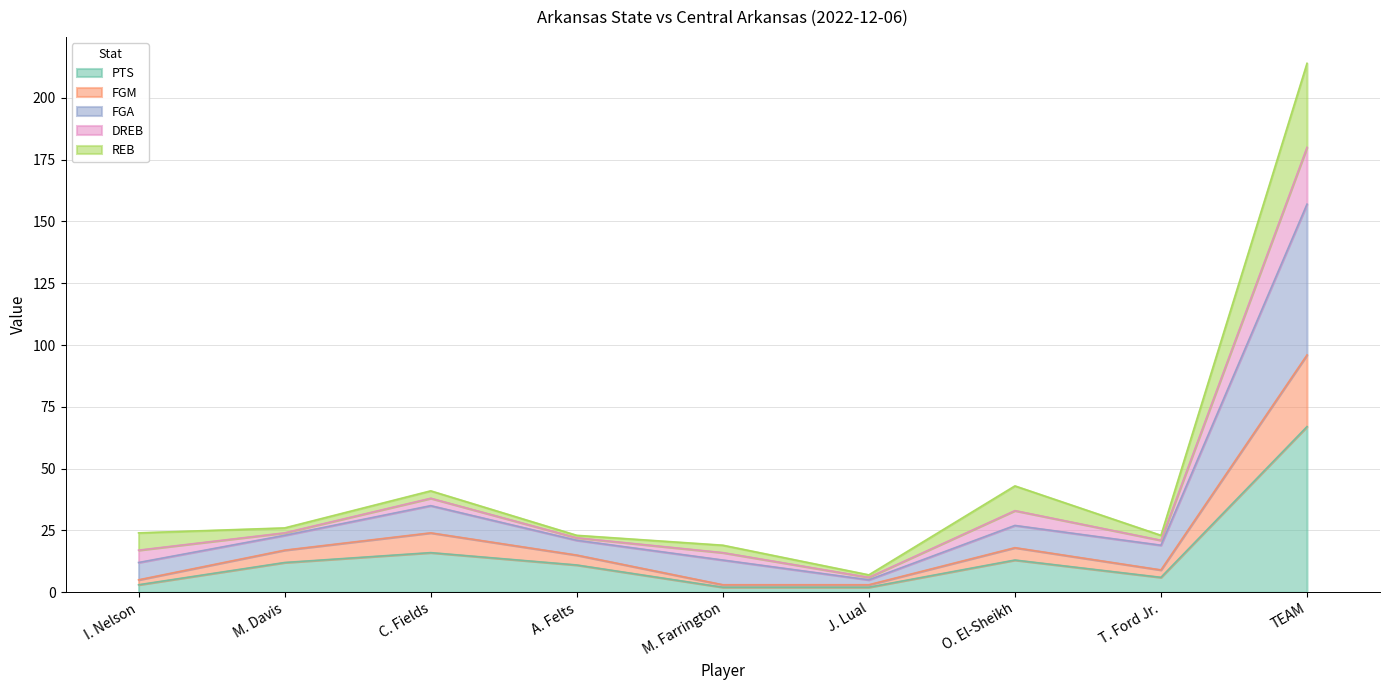

True or false: FGA and PTS cross at least once.

False